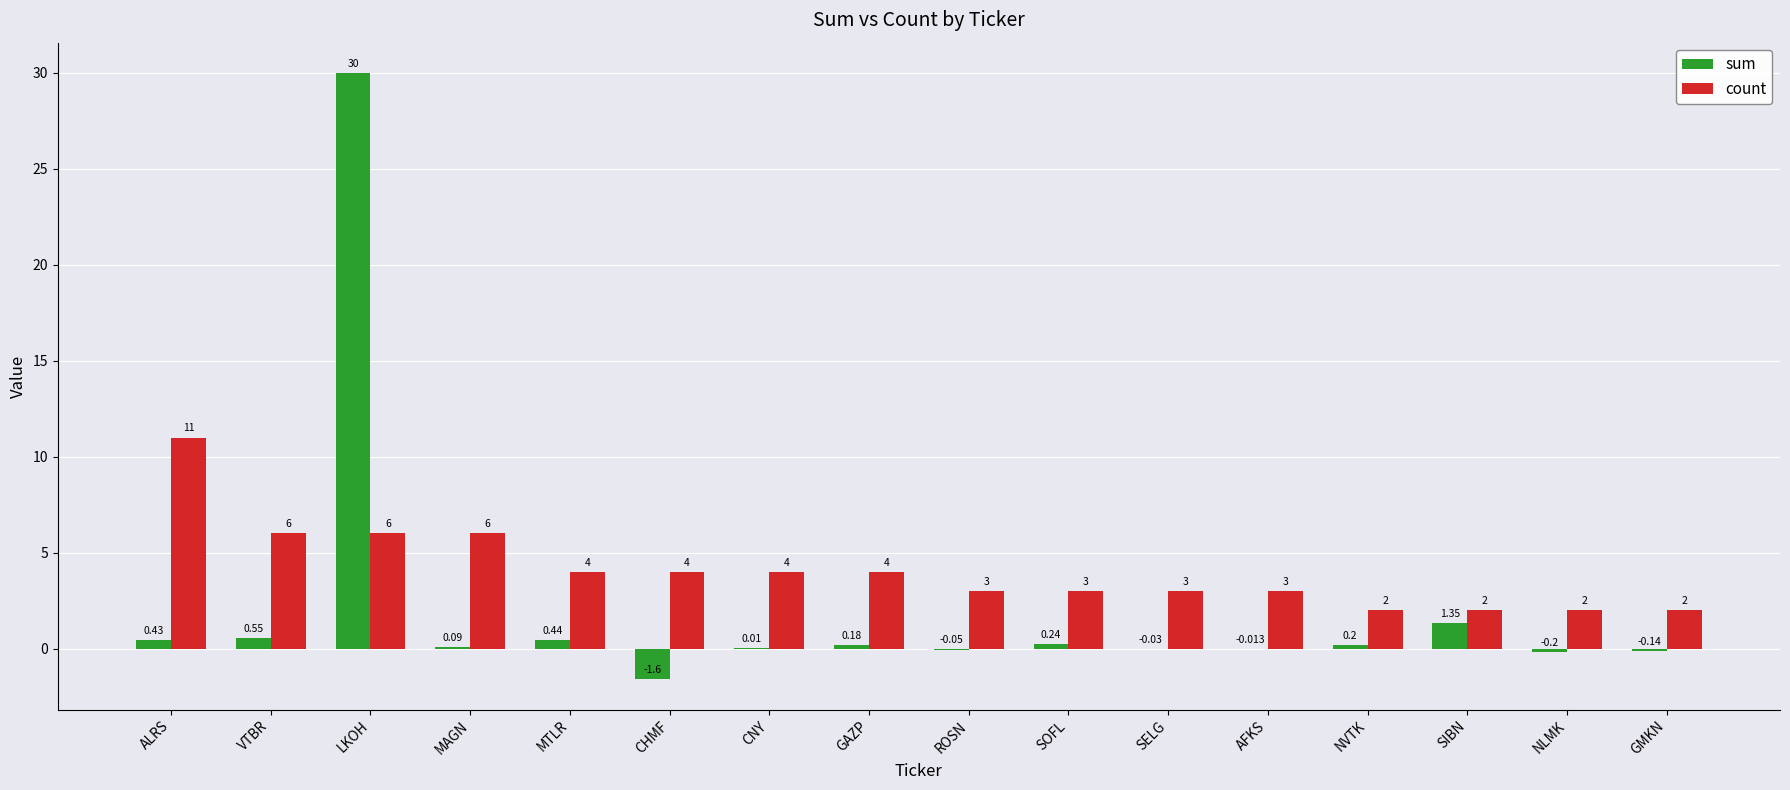

At which label does count first exceed 4?

ALRS